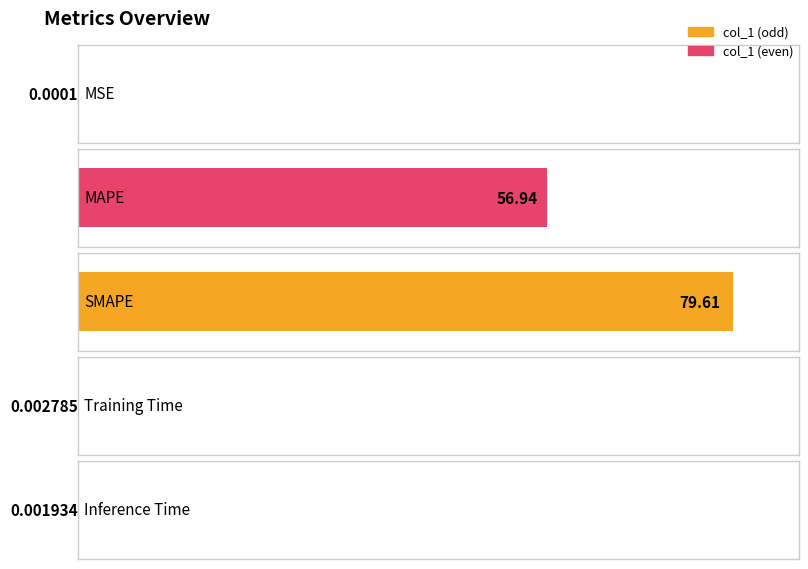

The value at SMAPE is 79.6. True or false?

True